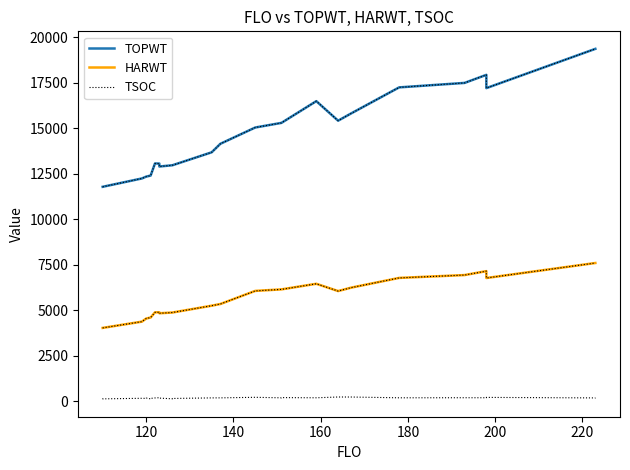

Reading left to right, transcribe all the data shown in this chart.

TOPWT: 11782	11782	12240	12343	12343	12397	12397	13063	13058	12895	12965	12965	13675	14143	15037	15290	15290	16483	15411	15811	17239	17484	17927	17199	19354	19354
HARWT: 4037	4037	4380	4553	4553	4606	4606	4891	4893	4840	4881	4881	5255	5349	6068	6151	6151	6458	6059	6247	6781	6937	7153	6775	7599	7599
TSOC: 123	142	173	167	183	143	168	192	205	183	145	163	195	197	227	199	211	201	244	243	200	204	203	222	194	201